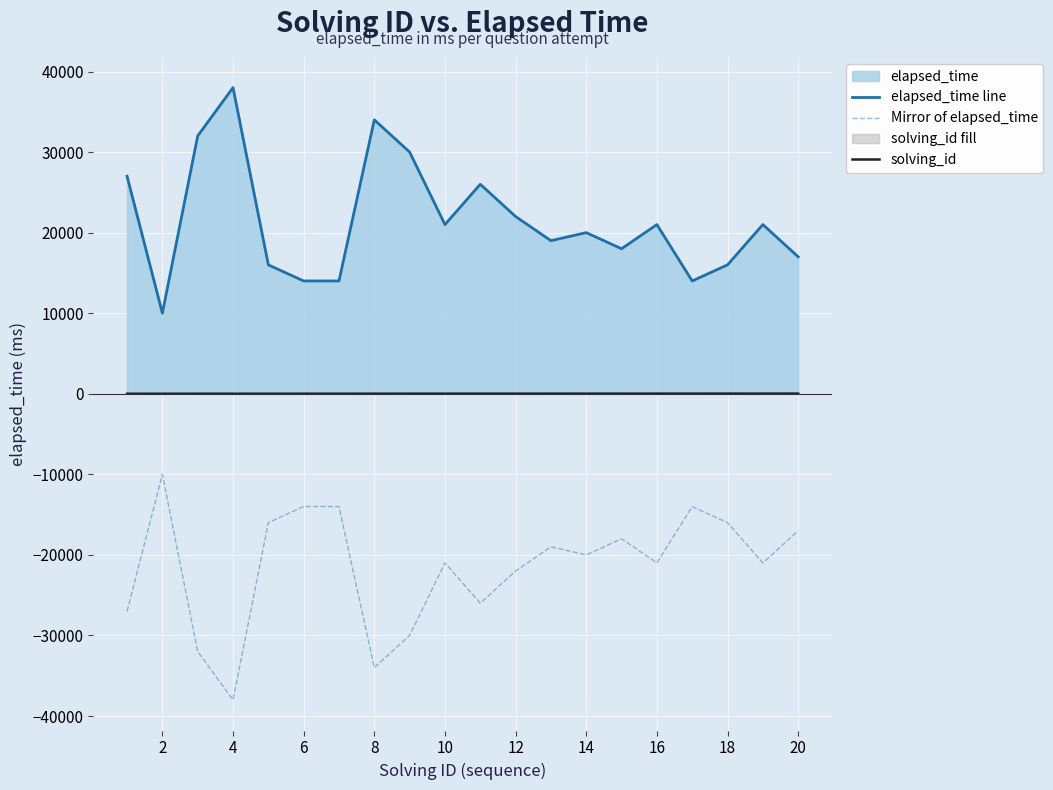

In Mirror of elapsed_time, how many points are lower than both neighbors (excluding endpoints)?

6